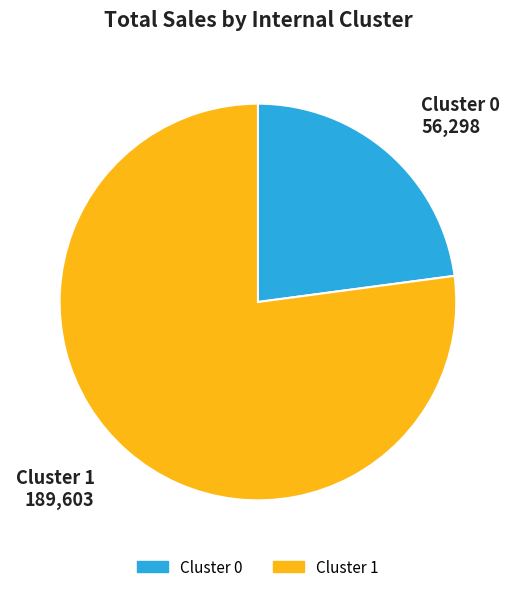

Which category accounts for the majority?

Cluster 1